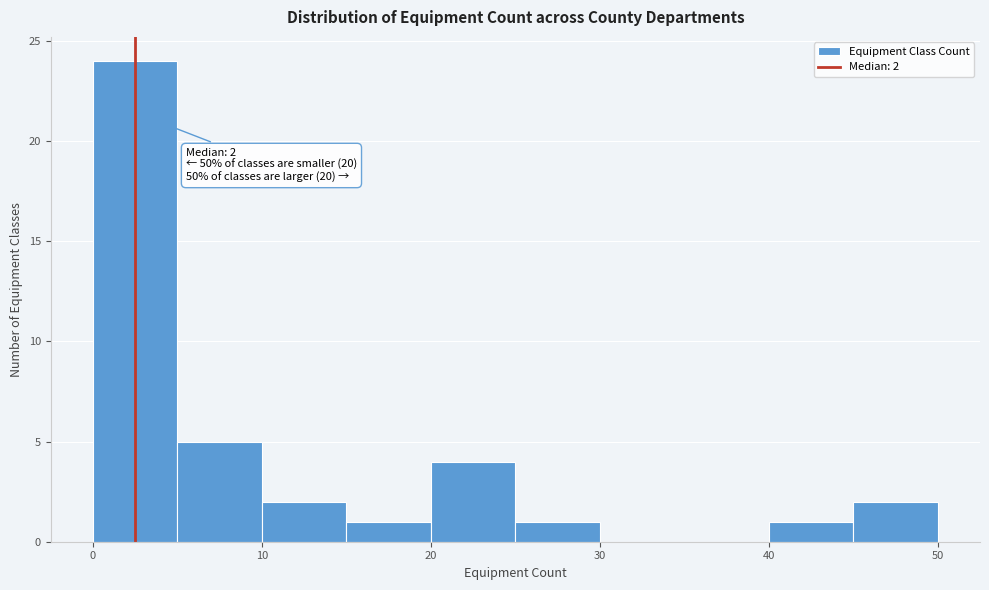

Which range on the x-axis has the tallest bar?

0 to 5